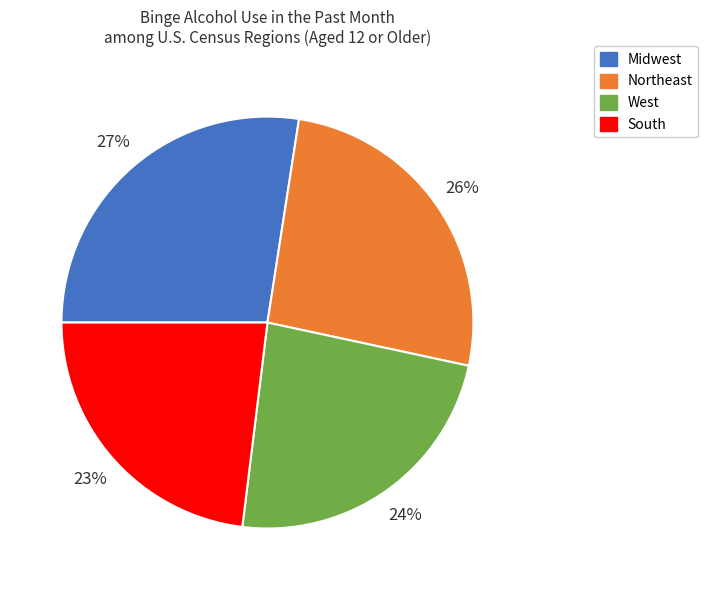

Which category has the smallest portion of the pie?

South